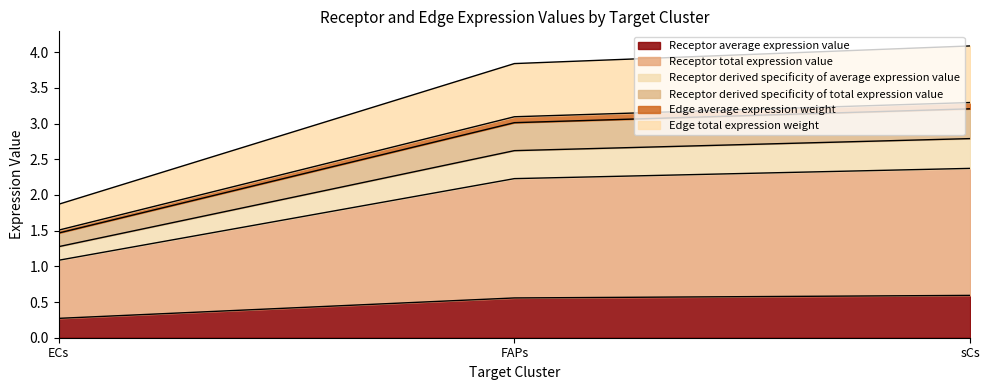

The Receptor derived specificity of total expression value series shows 0.8 at ECs. True or false?

False